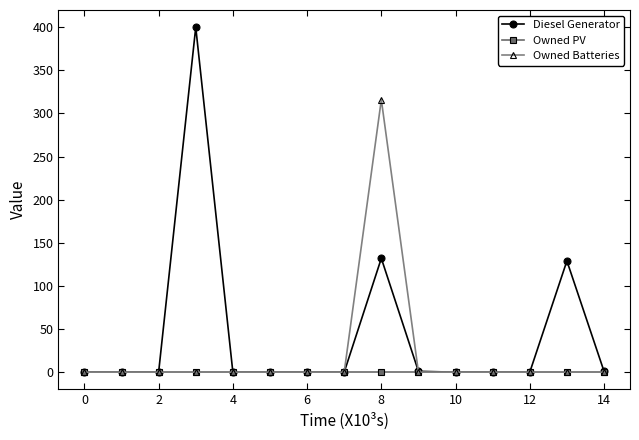

Rank the series by their maximum value, from lowest to highest.

Owned PV, Owned Batteries, Diesel Generator